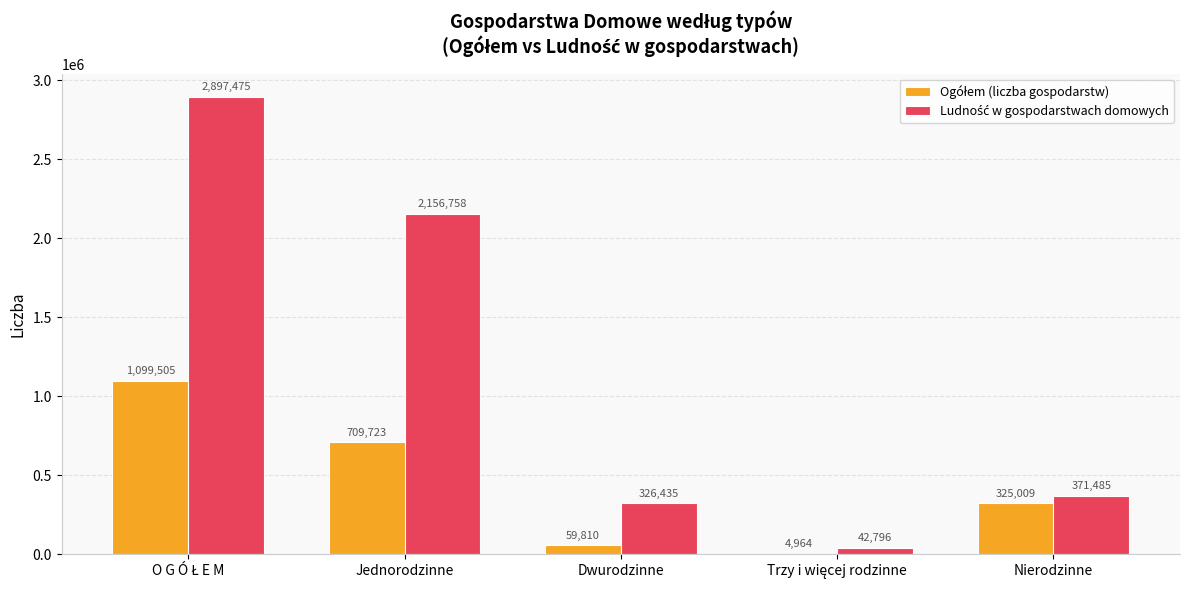

What is the total value across all series at Nierodzinne?

696494